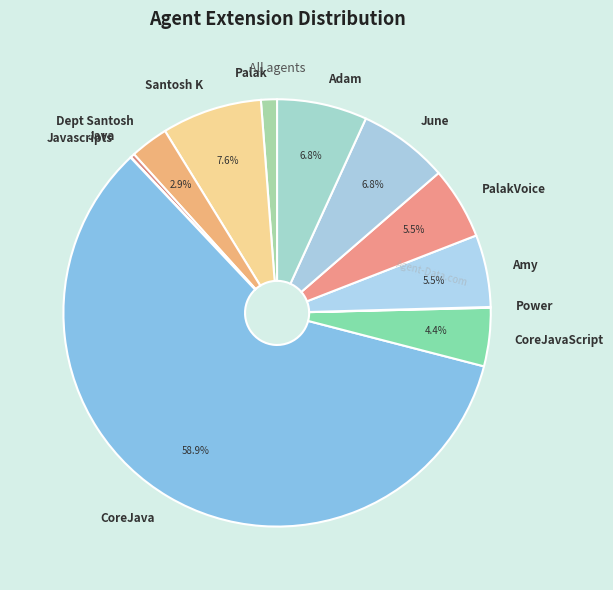

Is there a majority slice in this chart?

Yes